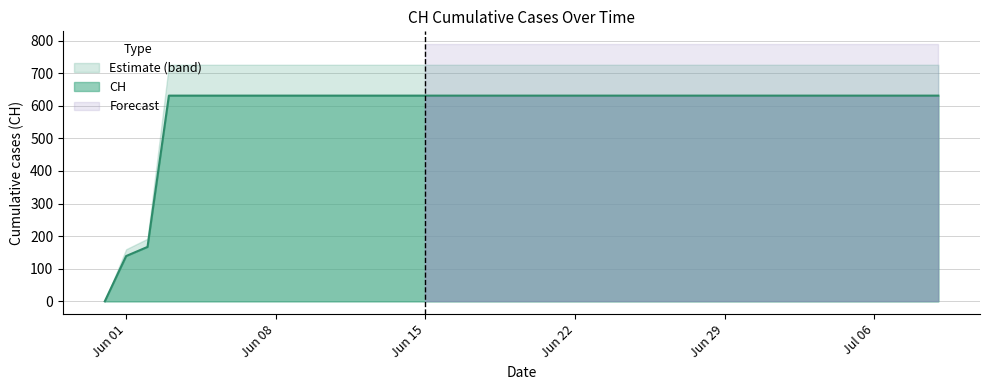

How many data points does each series have?

40